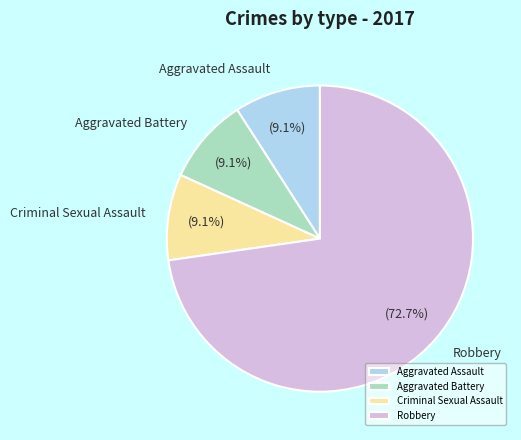

To the nearest percent, what portion does Aggravated Assault represent?

9%